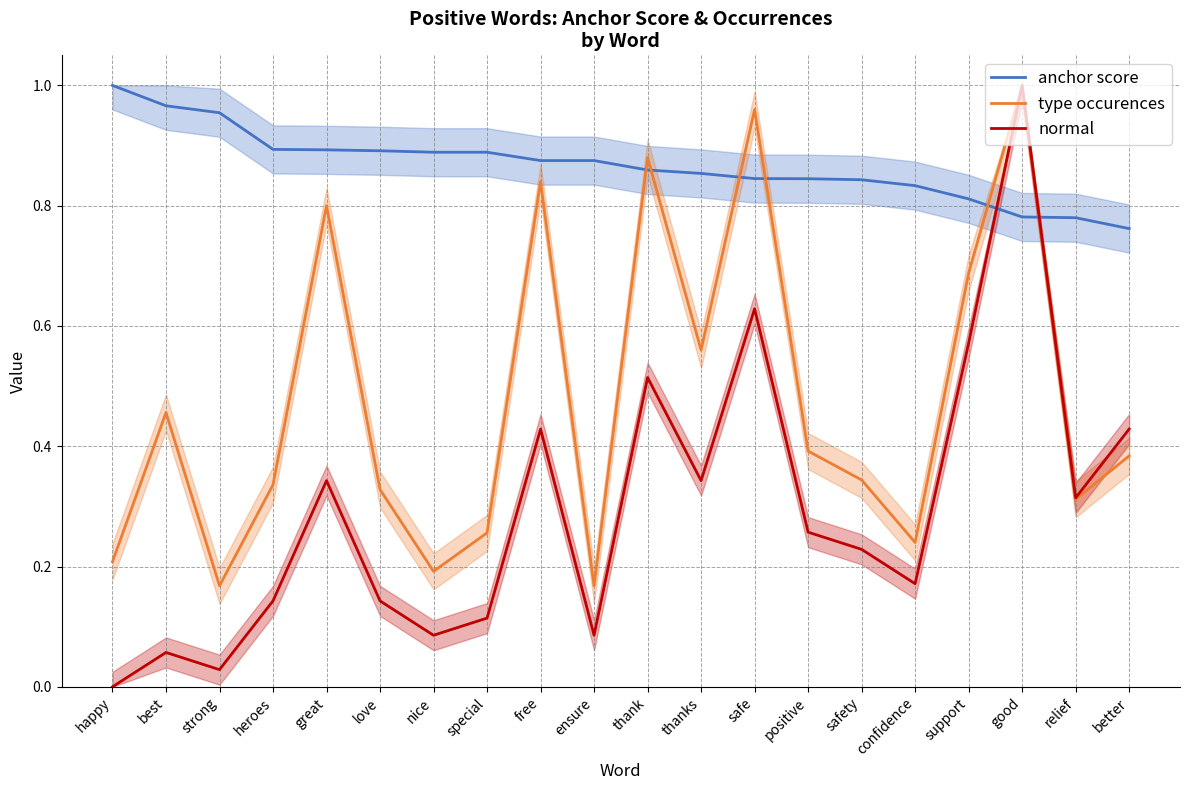

What are all the series names shown in the legend?

anchor score, type occurences, normal